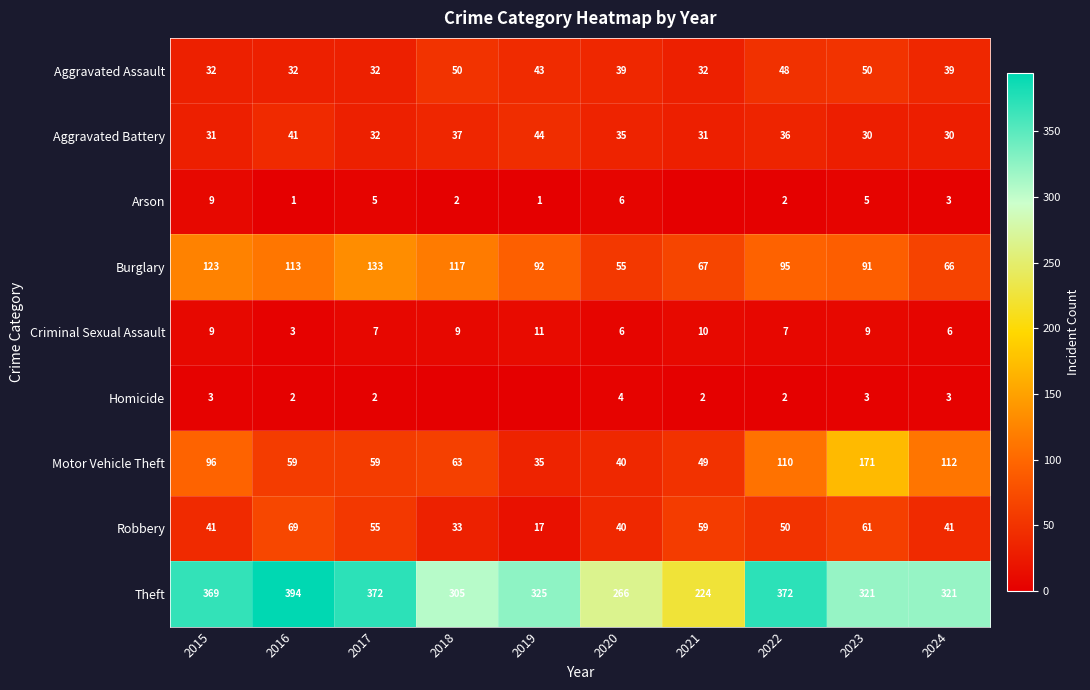

At how many categories does at least one series exceed 56?

10